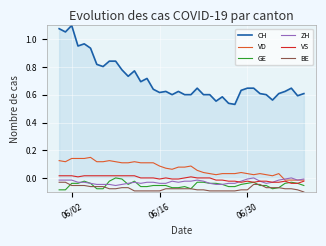

Which series has the largest total across all categories?

CH